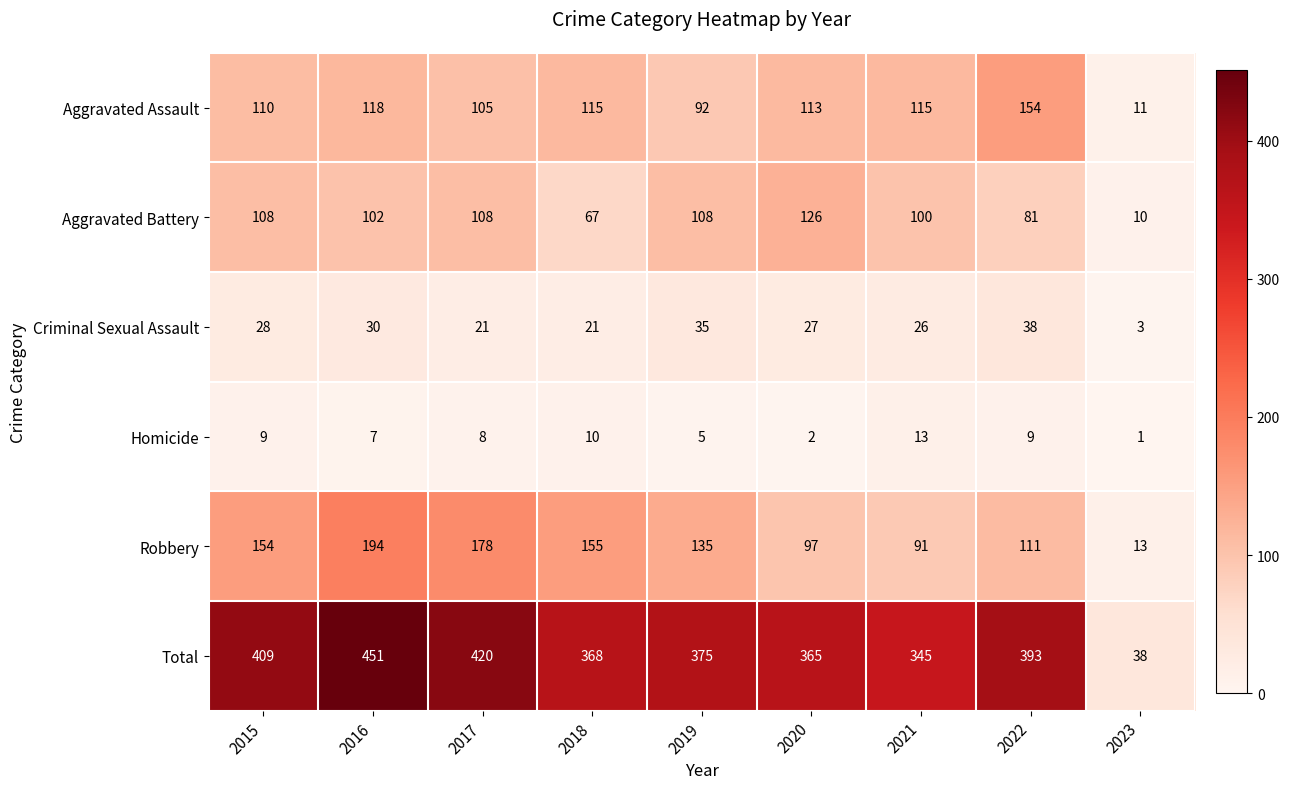

The value of Total at 2021 is 202. True or false?

False